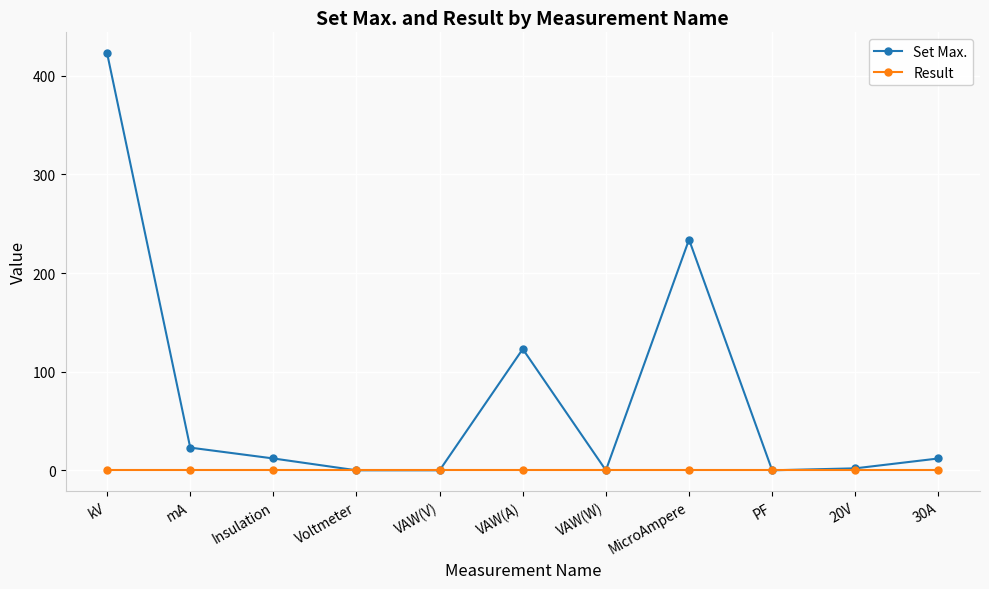

How many values in the Set Max. series are below 12?

5